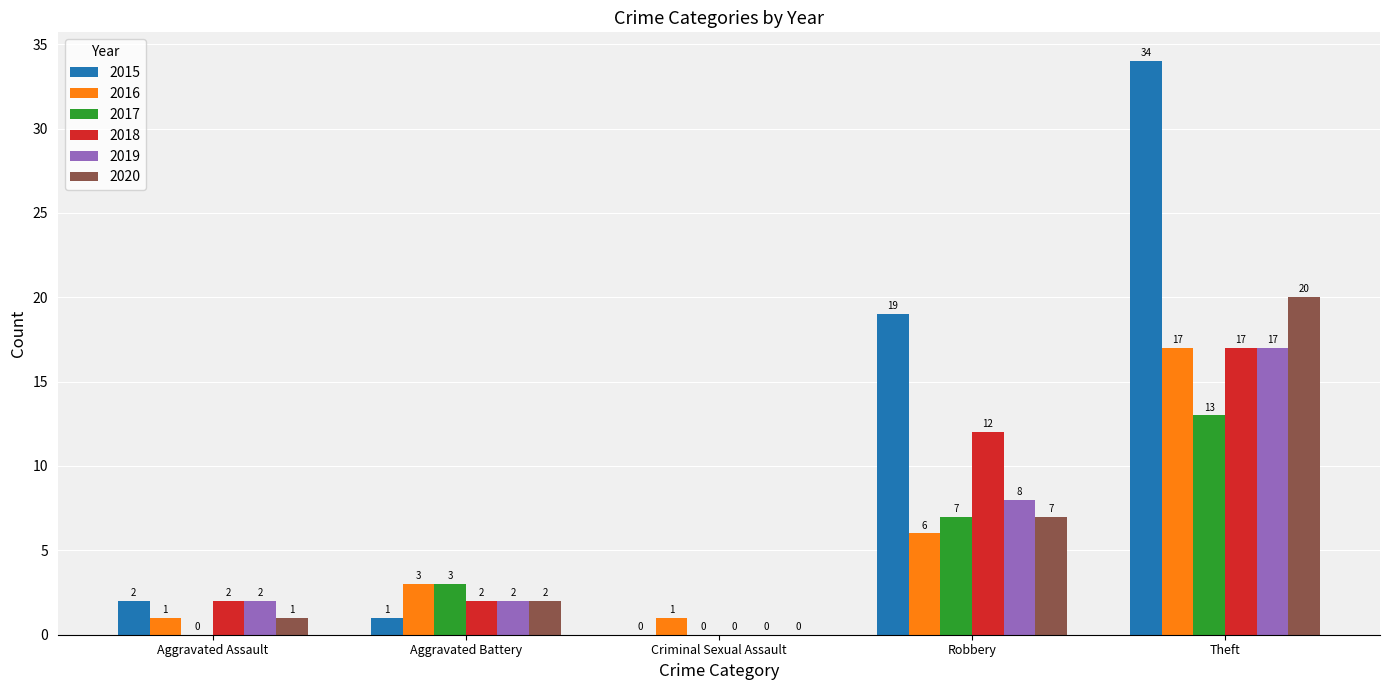

The 2016 series shows 1 at Aggravated Battery. True or false?

False